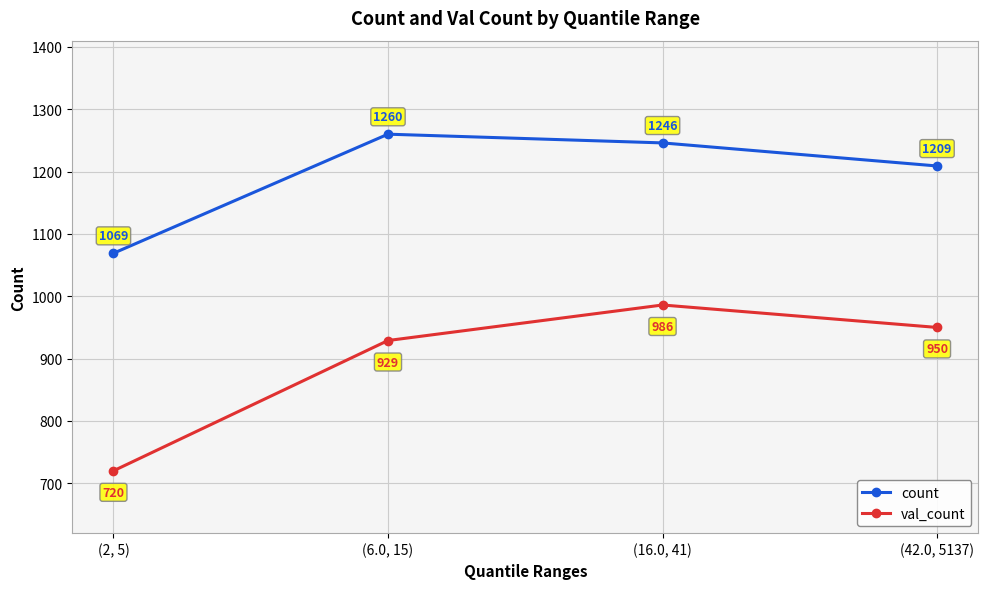

At (16.0, 41), list the series in order from largest to smallest.

count, val_count